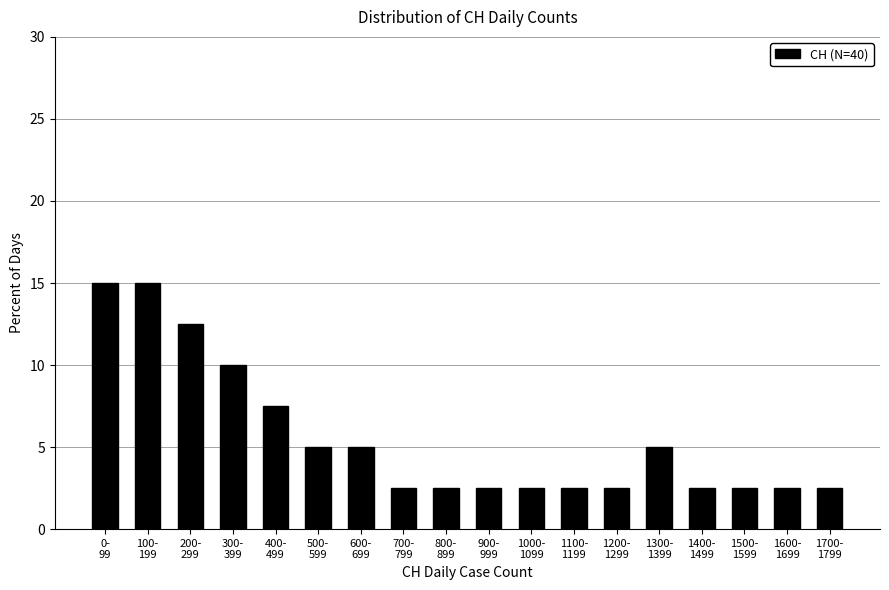

Reading left to right, what are all the values shown in this chart?

15.0	15.0	12.5	10.0	7.5	5.0	5.0	2.5	2.5	2.5	2.5	2.5	2.5	5.0	2.5	2.5	2.5	2.5